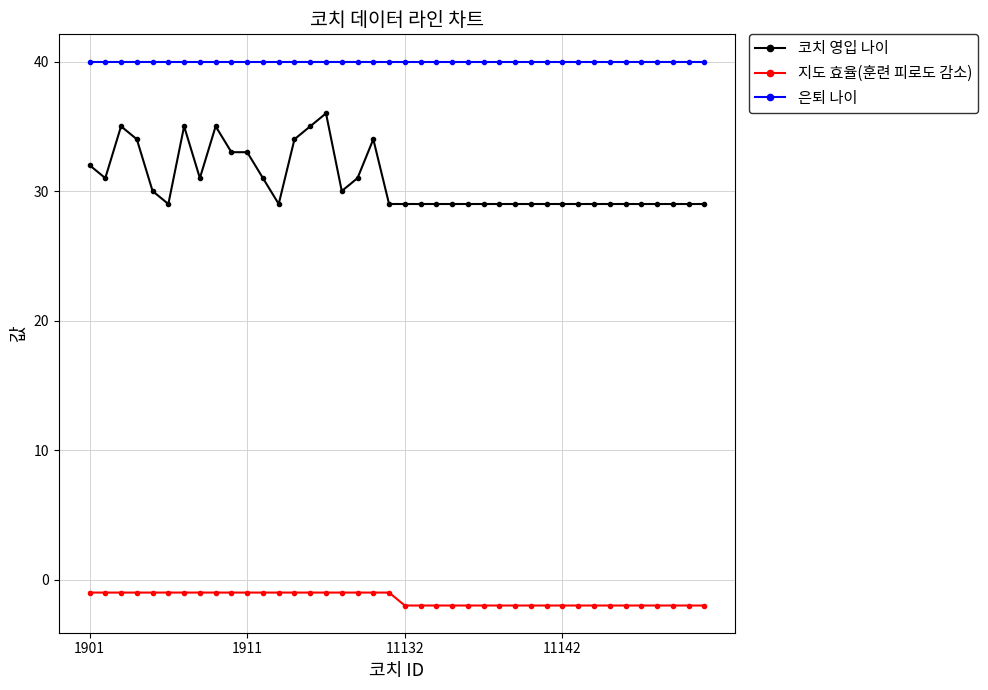

What is the sum of all 지도 효율(훈련 피로도 감소) values?

-60